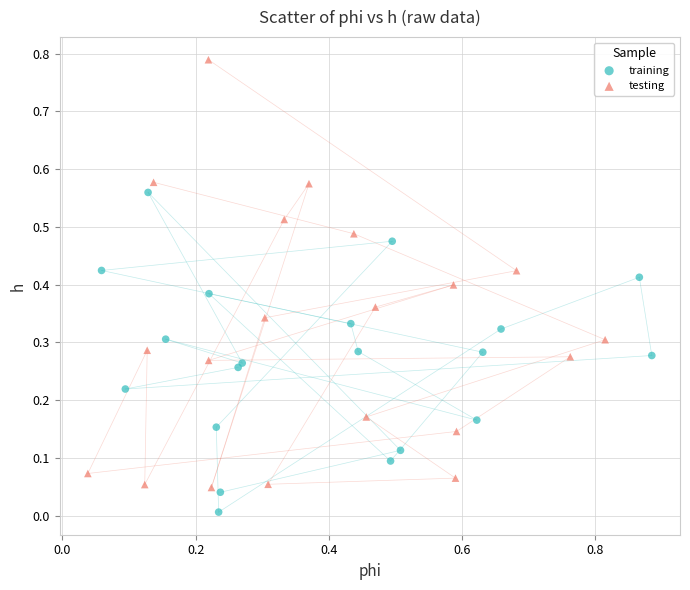

Which series contains the lowest Y value?

training